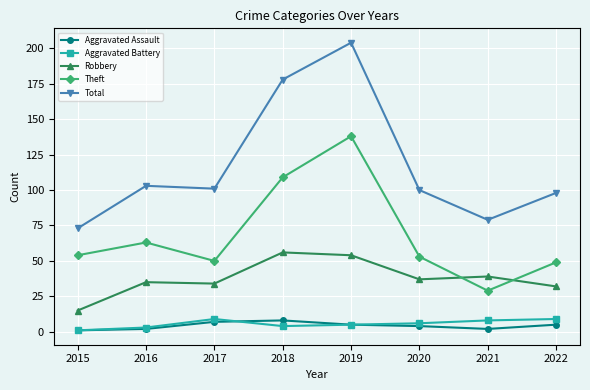

What is the difference between the maximum and second lowest values in the Theft series?

89